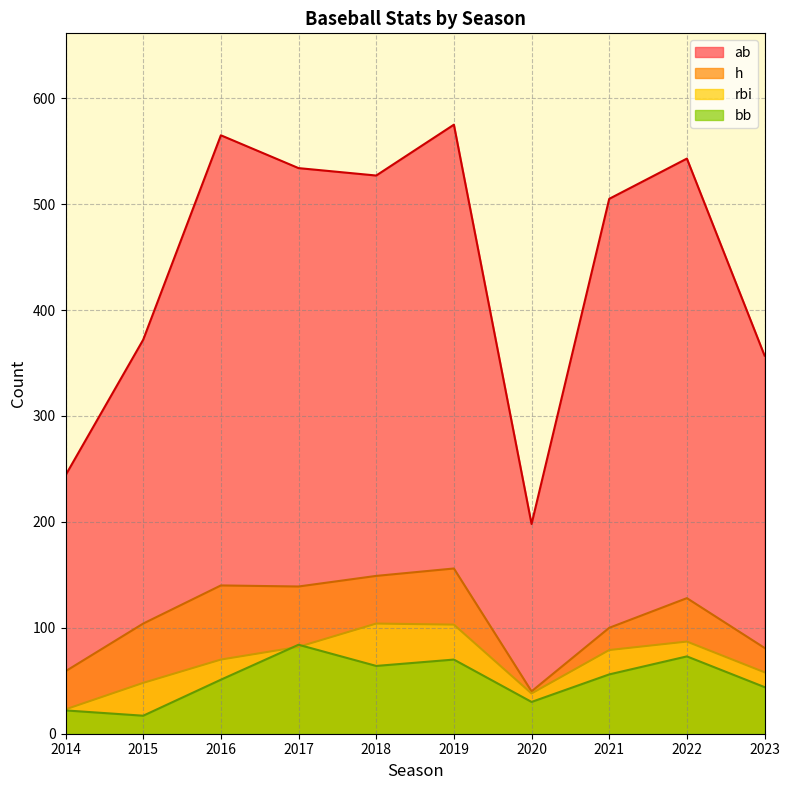

Reading right to left, what are all the values shown in this chart?

ab: 2023=357	2022=543	2021=505	2020=198	2019=575	2018=527	2017=534	2016=565	2015=372	2014=244
h: 2023=81	2022=128	2021=100	2020=40	2019=156	2018=149	2017=139	2016=140	2015=104	2014=59
rbi: 2023=58	2022=87	2021=79	2020=38	2019=103	2018=104	2017=82	2016=70	2015=48	2014=23
bb: 2023=44	2022=73	2021=56	2020=30	2019=70	2018=64	2017=84	2016=51	2015=17	2014=22